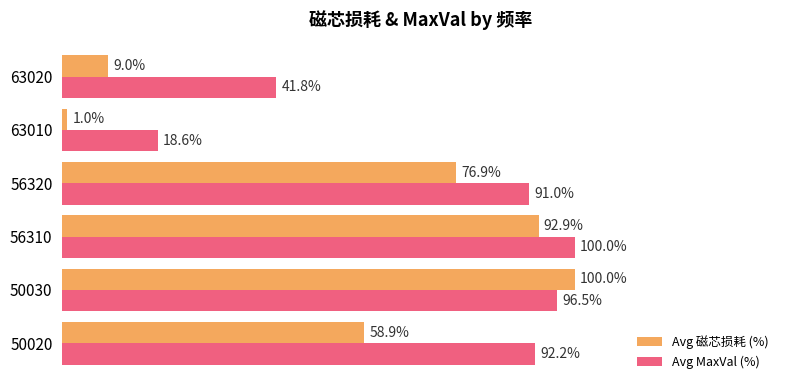

Which series changed the most between 50030 and 56310?

Avg 磁芯损耗 (%)